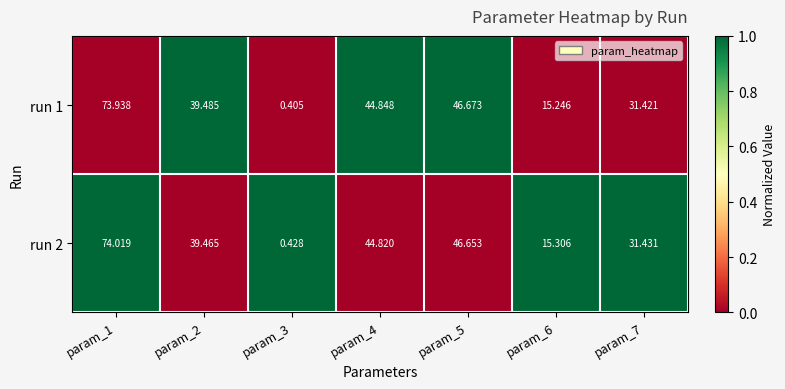

Is the value of run 1 at param_2 greater than the value of run 2 at param_1?

No